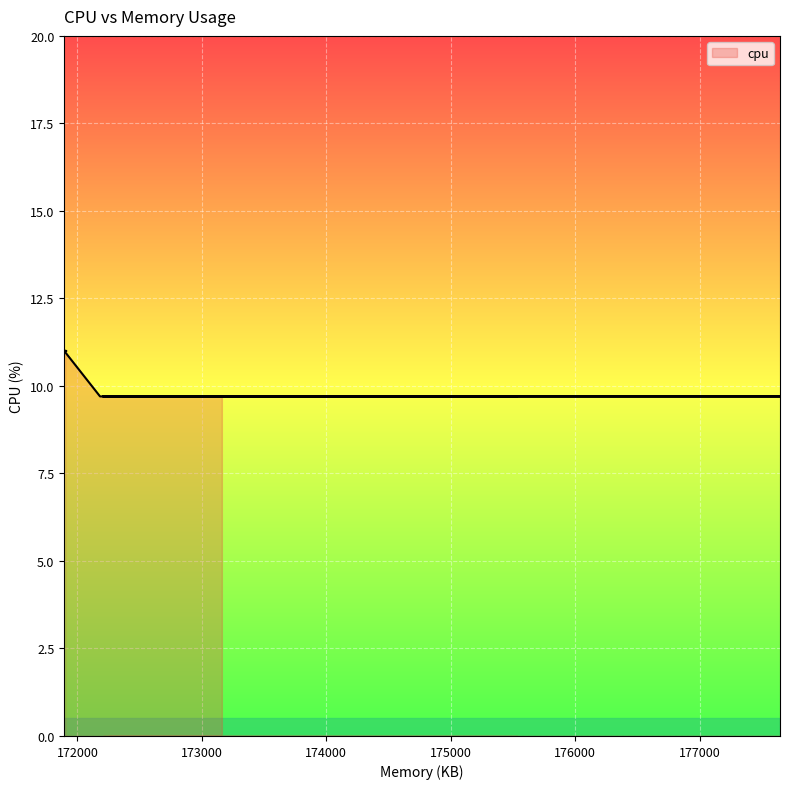

What is the change in value from 171894 to 172583?

-1.3